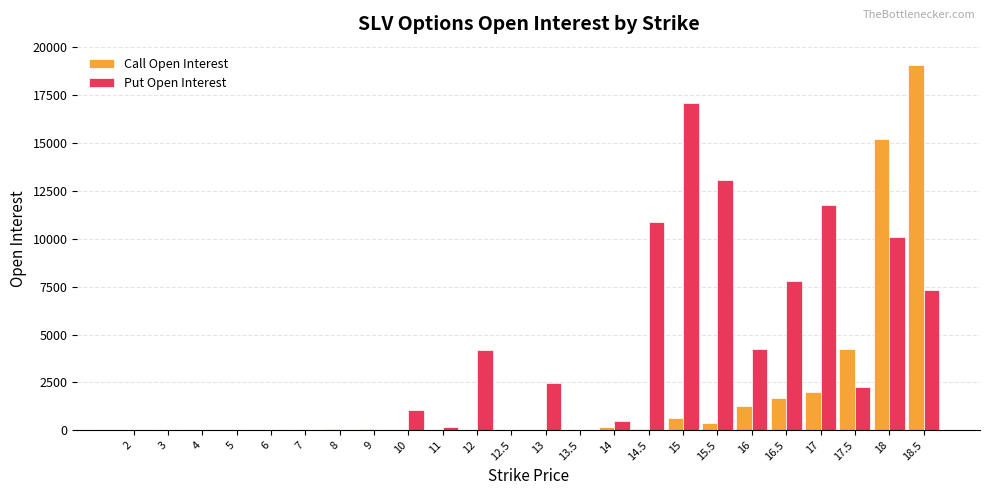

What is the greatest value displayed?

19063